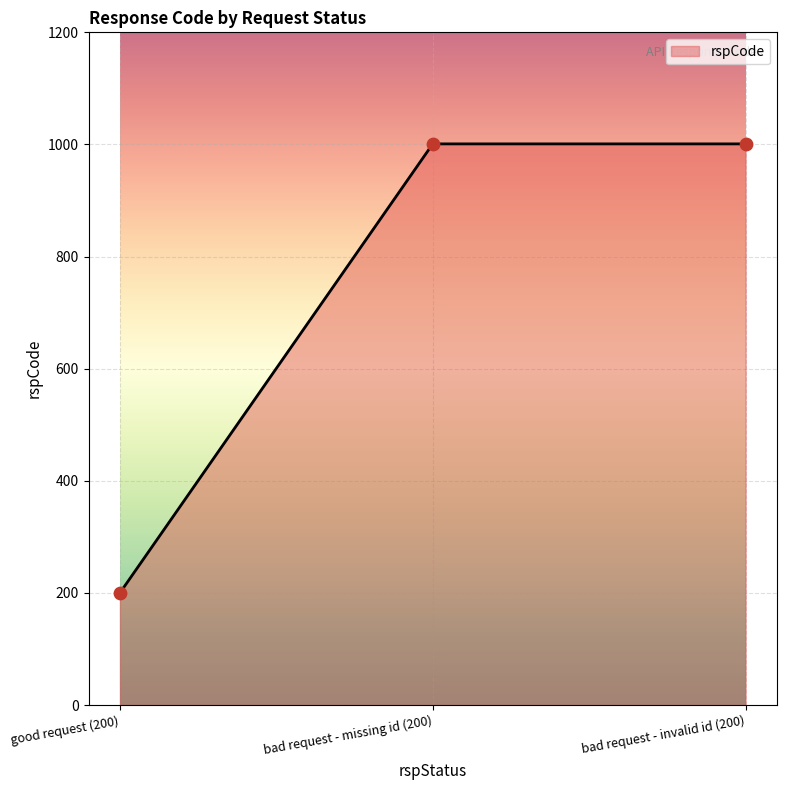

What is the highest value of the rspCode series?

1001.0